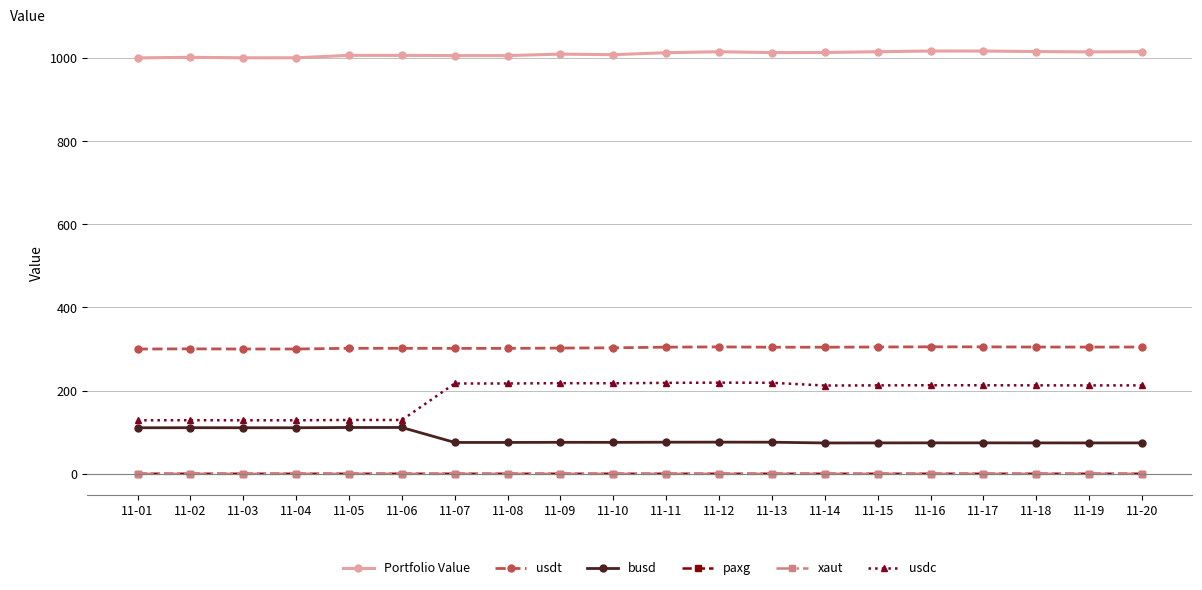

The xaut series shows 0.1 at 11-04. True or false?

True